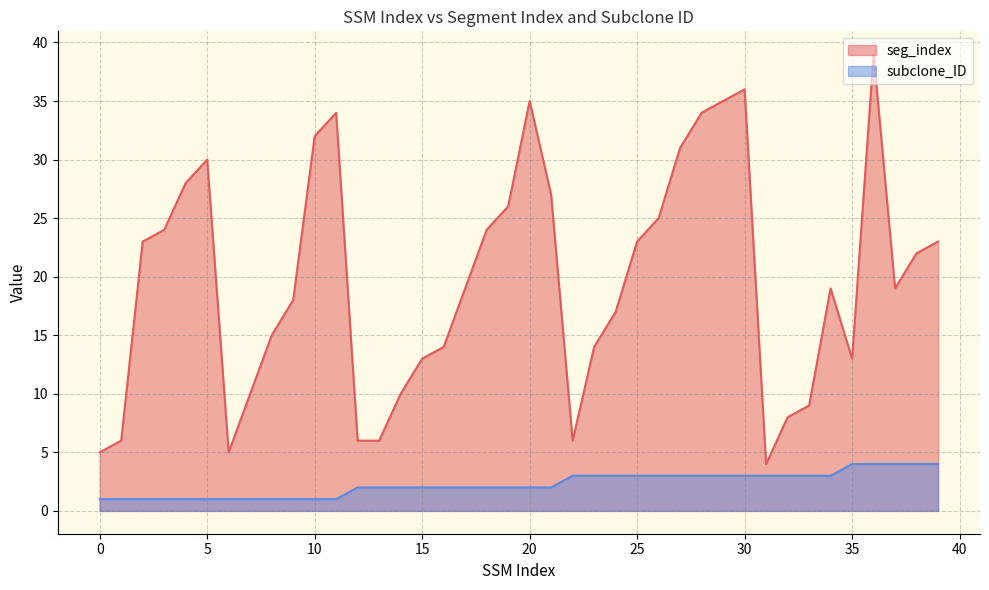

True or false: subclone_ID and seg_index cross at least once.

False